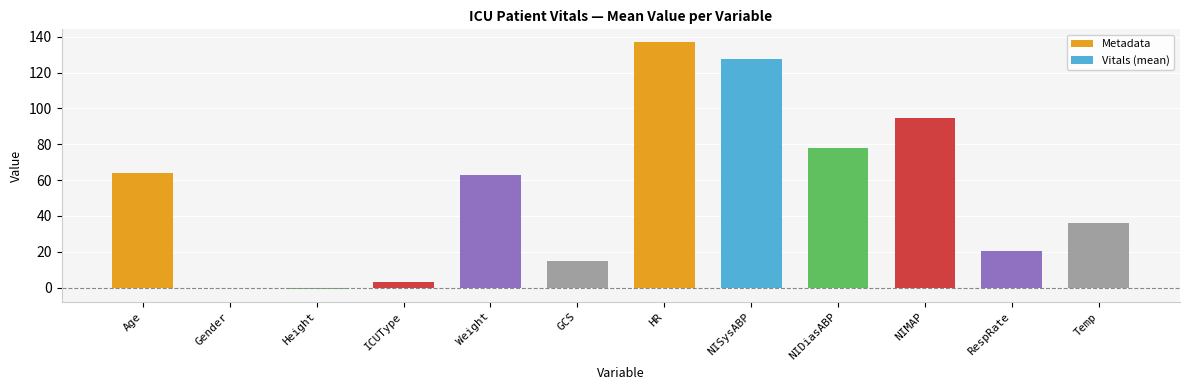

What is the sum of all values?

638.1